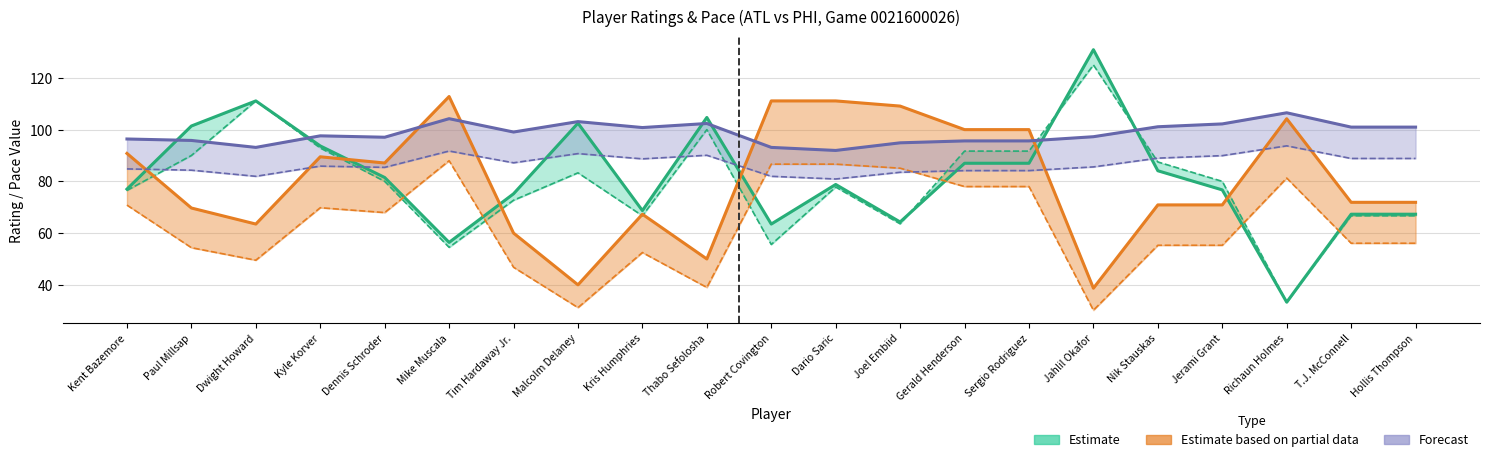

True or false: E_DEF_RATING and E_OFF_RATING cross at least once.

True